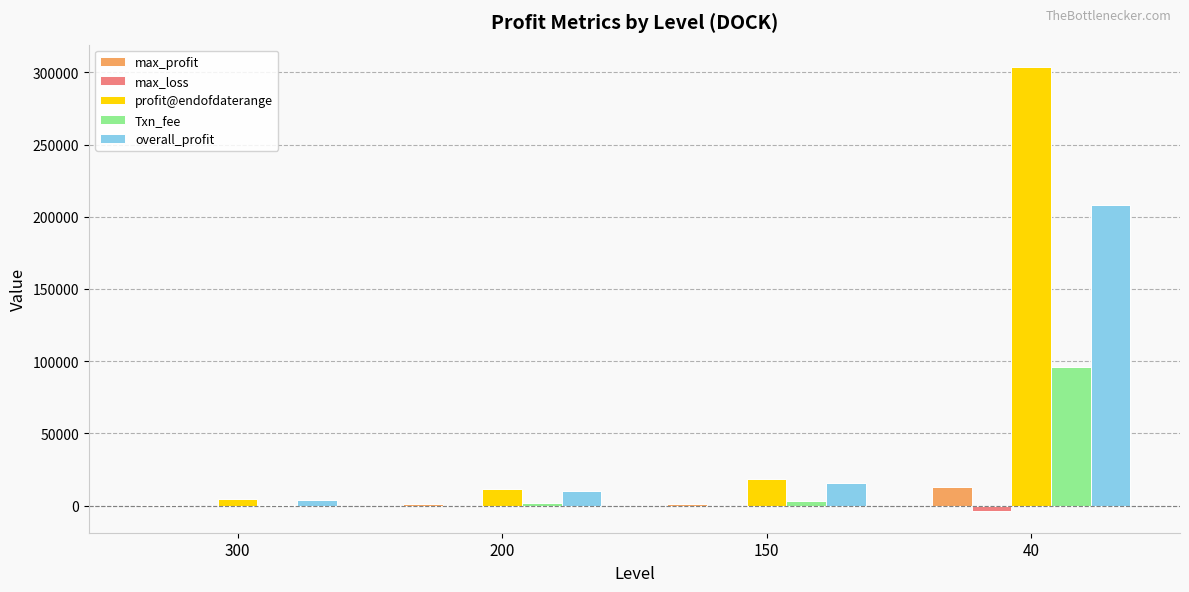

At which label does overall_profit reach its peak?

40